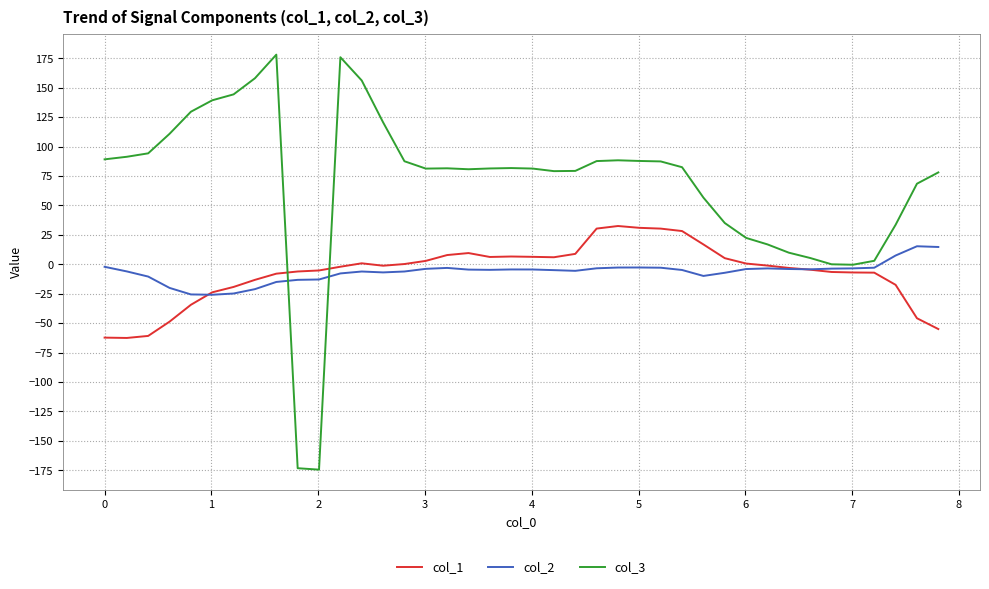

Which series has the widest spread of values?

col_3